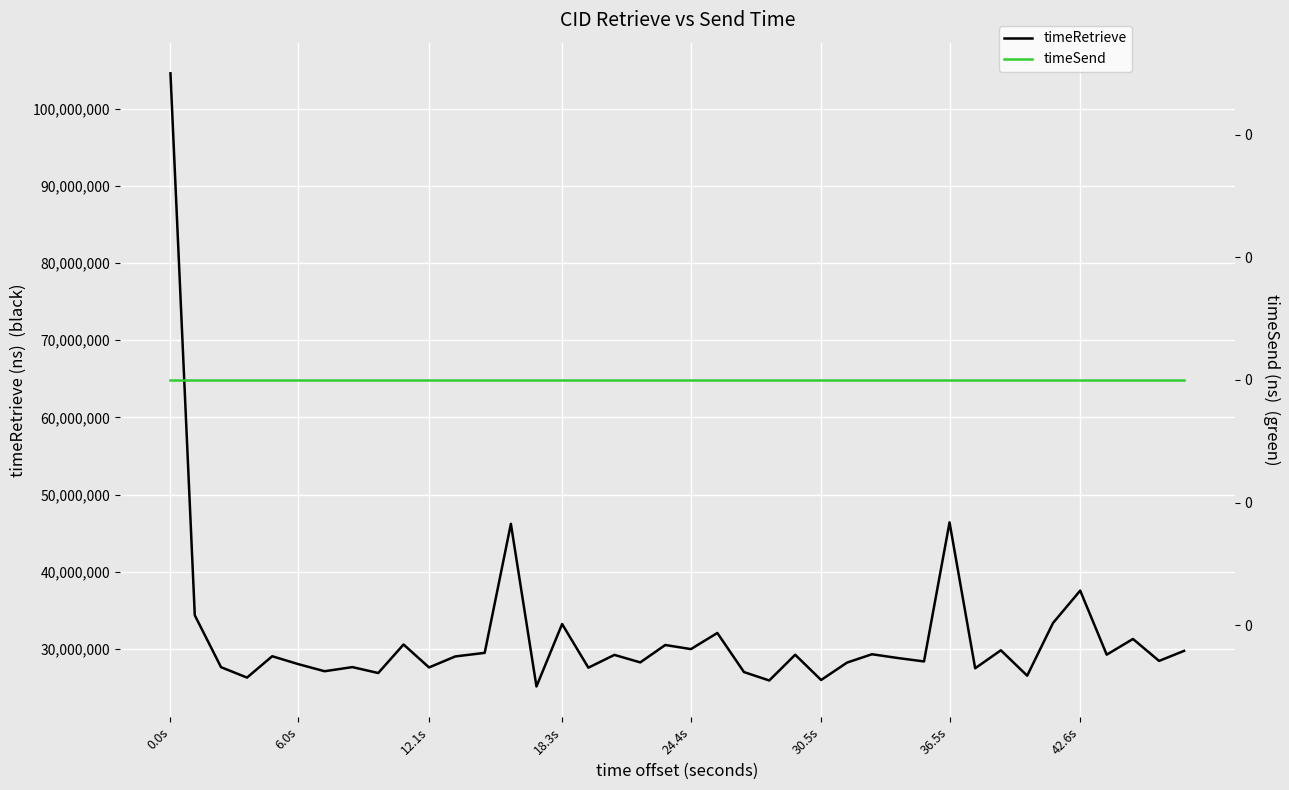

True or false: timeSend and timeRetrieve intersect in this chart.

False